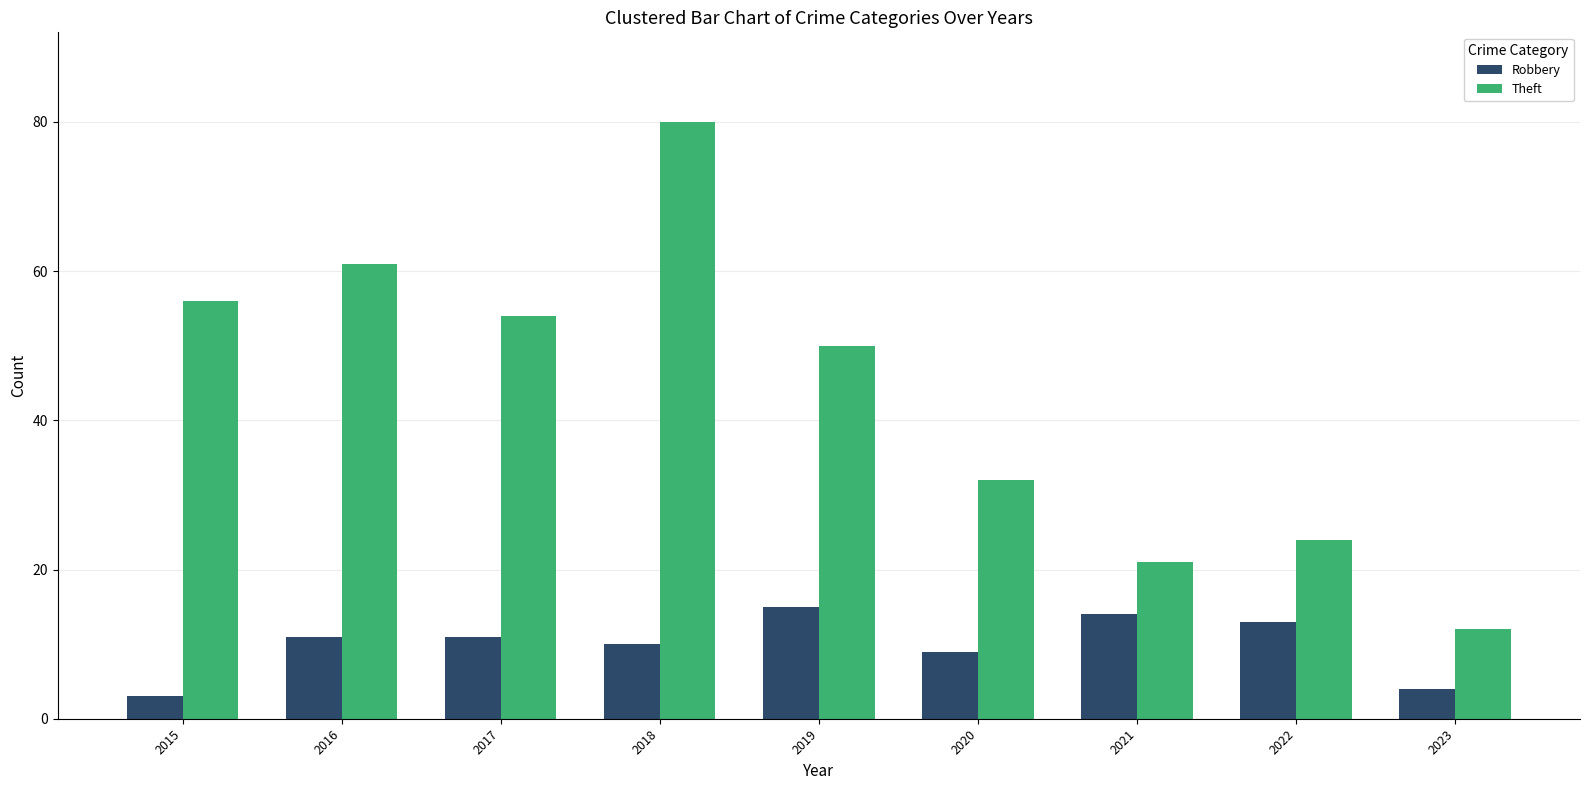

Is the value of Theft at 2016 greater than the value of Robbery at 2016?

Yes